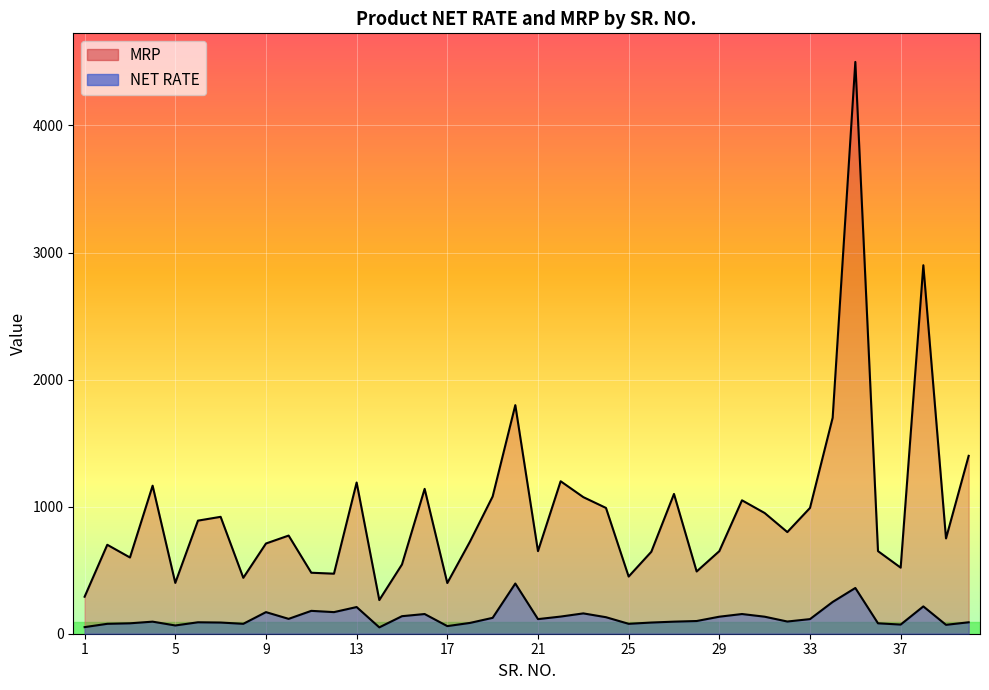

What is the sum of the MRP values at 18 and 17?

1124.0